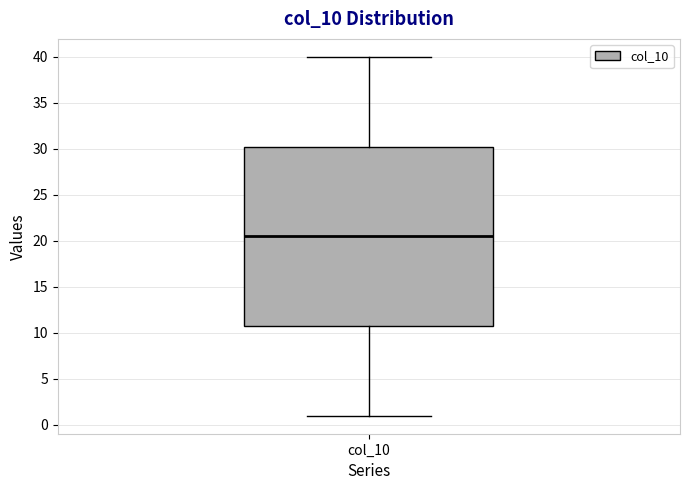

Transcribe this box plot: give where the median line is, the range the box spans, and where the two whiskers end, as read against the y-axis. The values are not printed on the chart, so give them approximately, as read against the axis.

median 20.5, box 11.0 to 30.5, whiskers 1.0 to 40.0